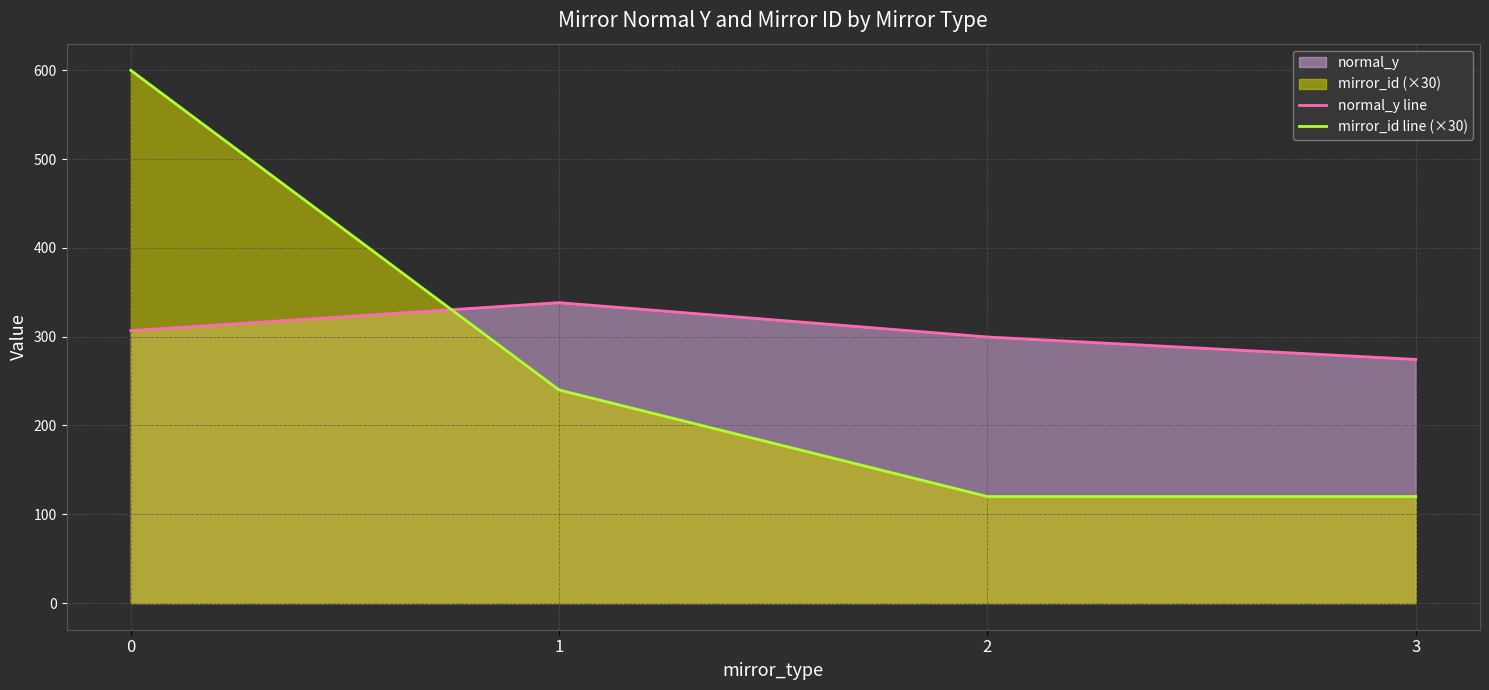

True or false: mirror_id line (×30) has a value of 120.0 at 2.

True